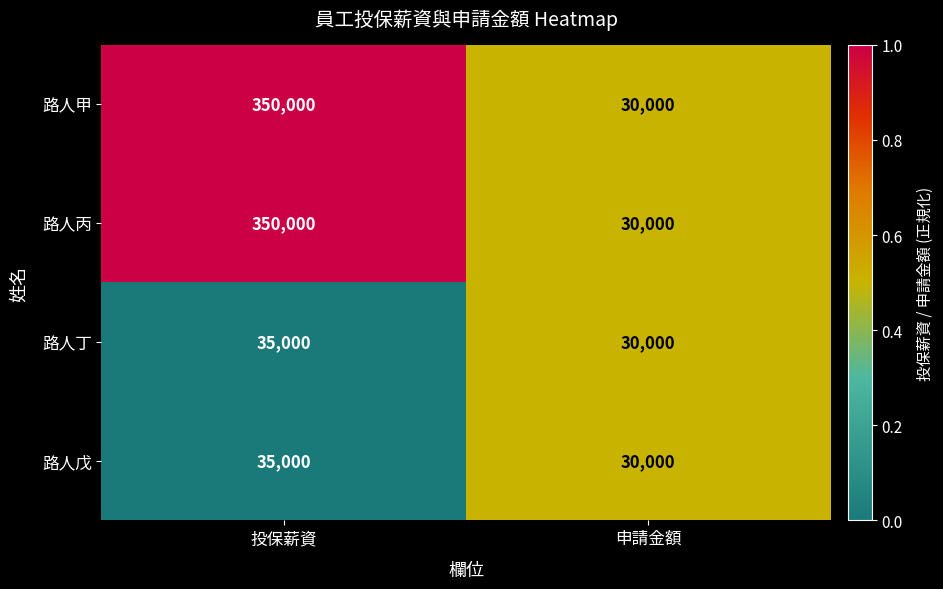

True or false: 路人丙 has a value of 511121 at 投保薪資.

False